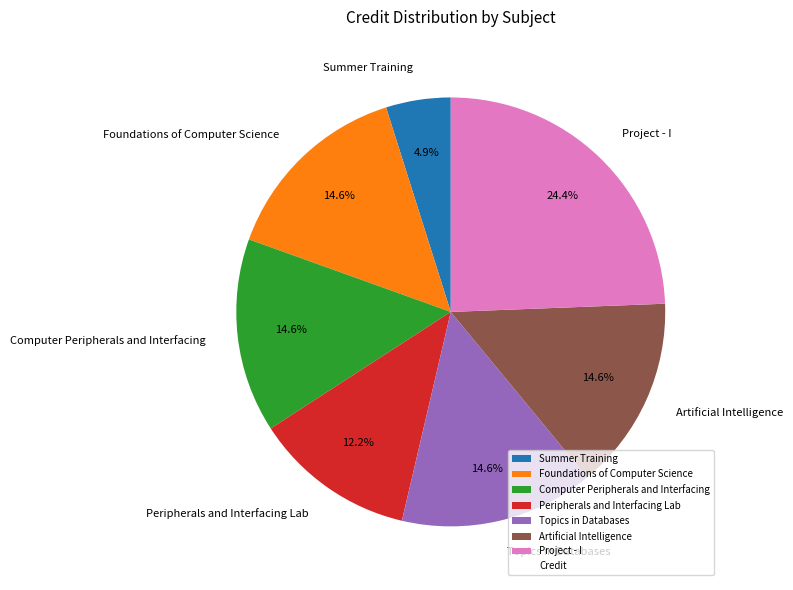

Which slice is the smallest?

Summer Training